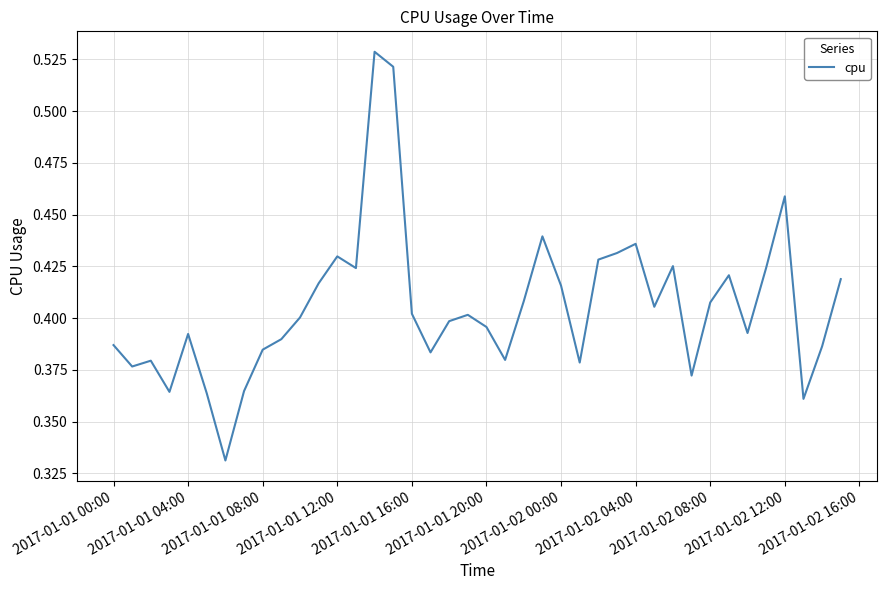

True or false: the data has more than 0 interior local peaks.

True